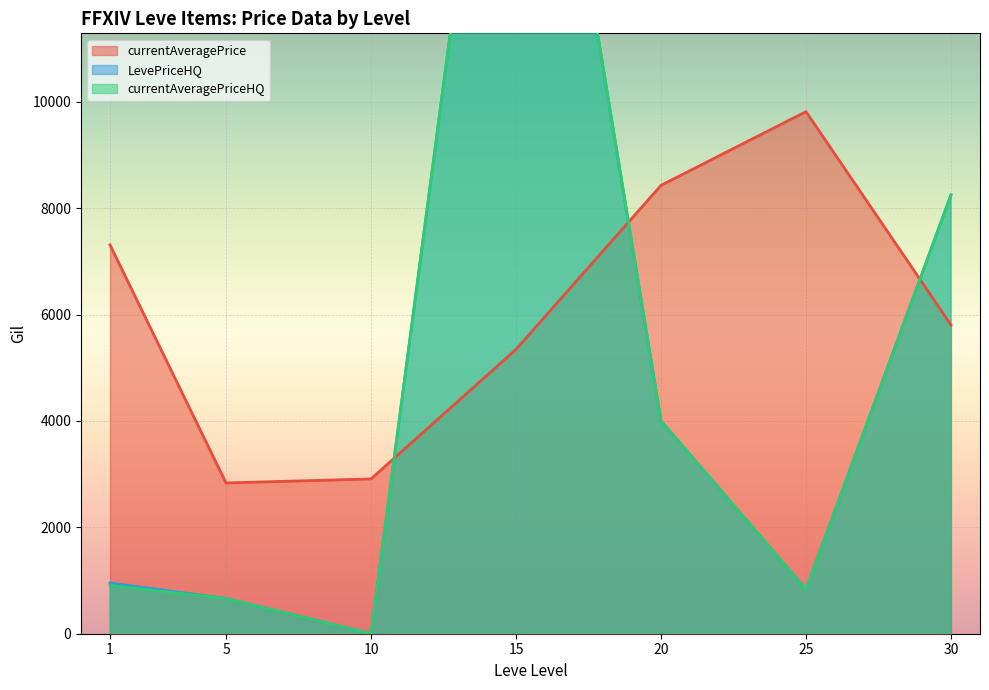

Between 5 and 5, which series saw the biggest shift?

LevePriceHQ